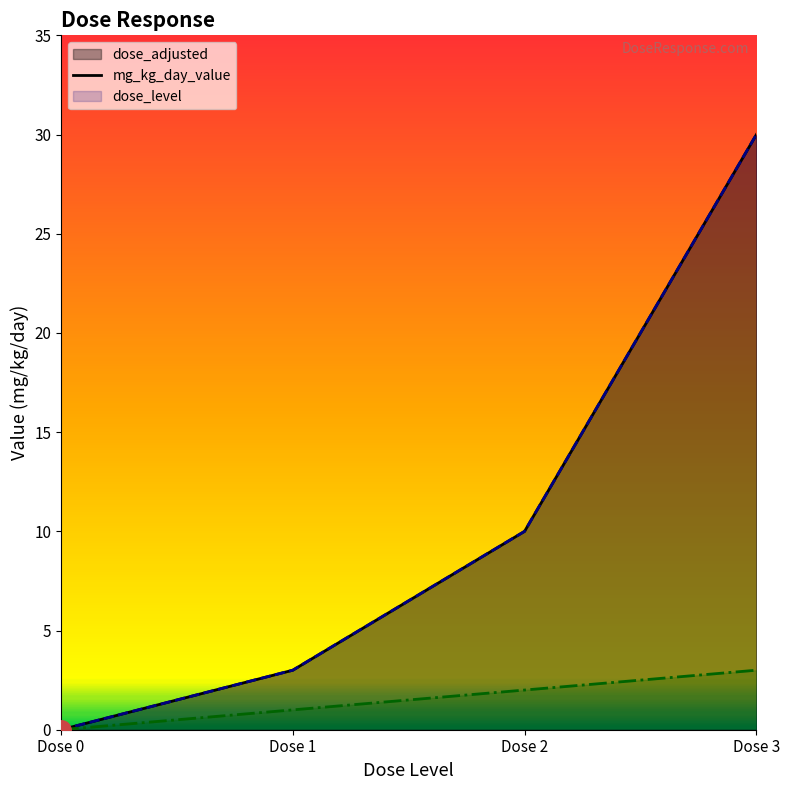

How many dose_adjusted values are between 3 and 30?

3